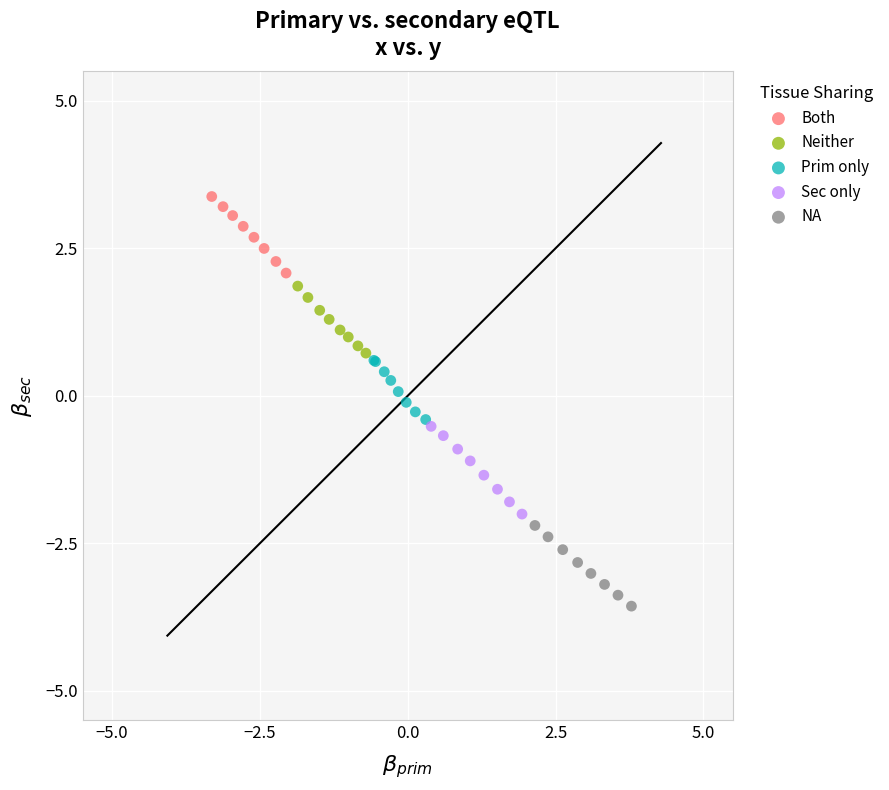

Which series has the widest spread of Y values?

Sec only